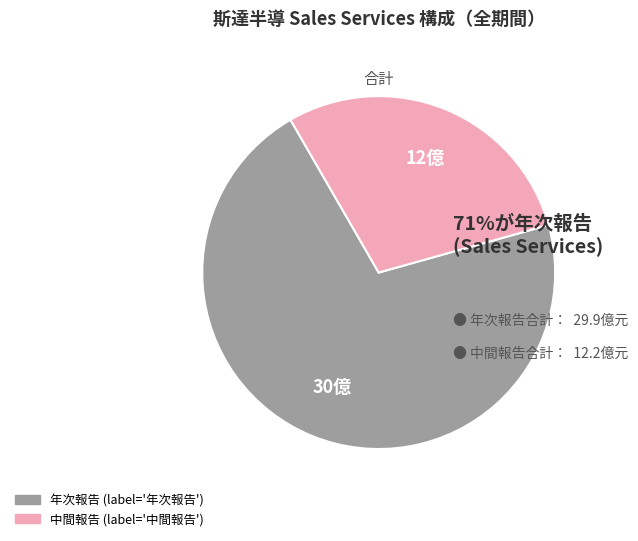

Is there a majority slice in this chart?

Yes